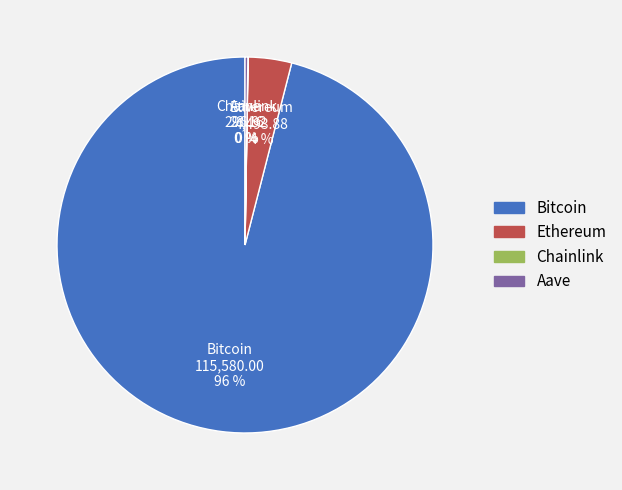

The Bitcoin slice represents 96% of the pie. True or false?

True